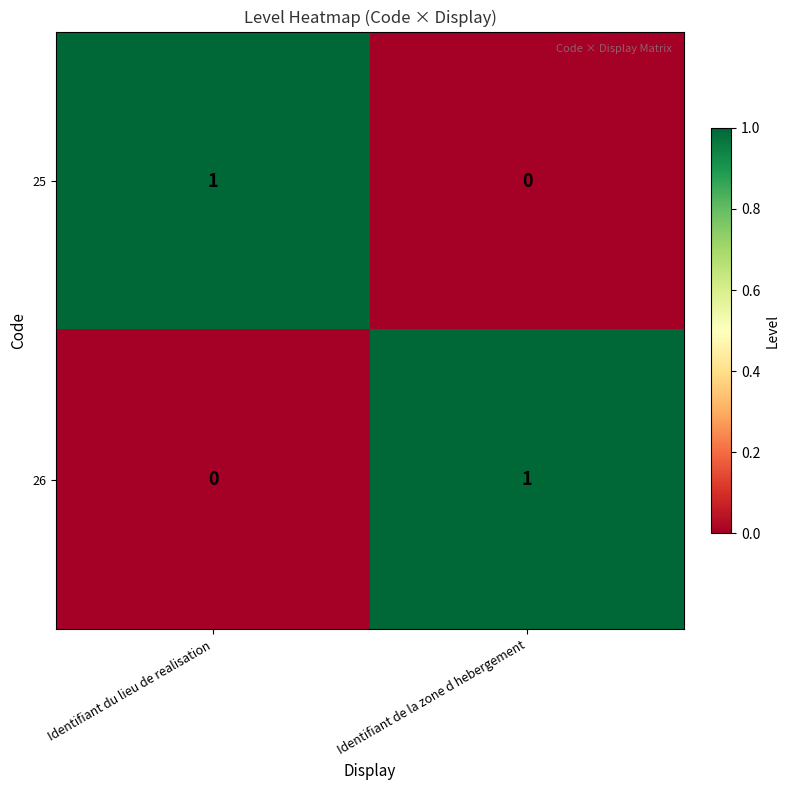

Is it true that 26 equals 2 at Identifiant de la zone d hebergement?

False